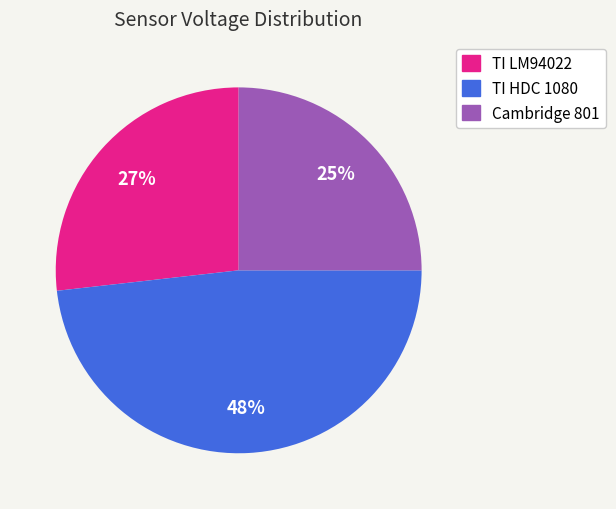

What is the smallest slice in the pie chart?

Cambridge 801